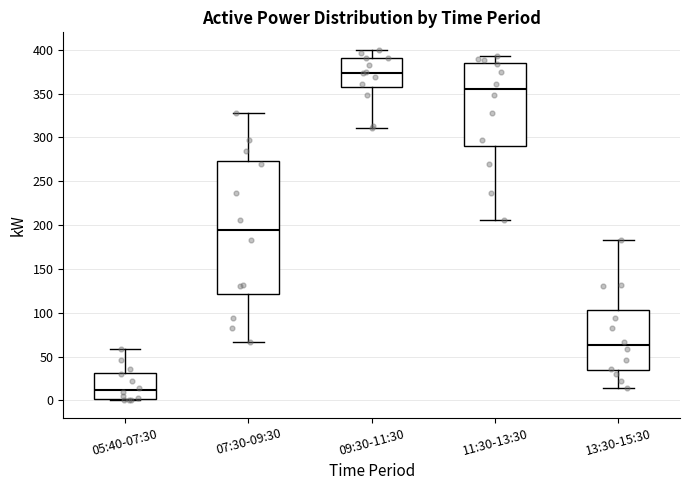

Reading left to right, read every box against the y-axis: the position of its median line, the range the box covers, and the ends of its whiskers. The values are not printed on the chart, so give them approximately, as read against the axis.

05:40-07:30: median 10, box 0 to 30, whiskers 0 (just below the box's lower edge) to 60
07:30-09:30: median 195, box 120 to 275, whiskers 65 to 330
09:30-11:30: median 375, box 360 to 390, whiskers 310 to 400
11:30-13:30: median 355, box 290 to 385, whiskers 205 to 395
13:30-15:30: median 65, box 35 to 105, whiskers 15 to 185